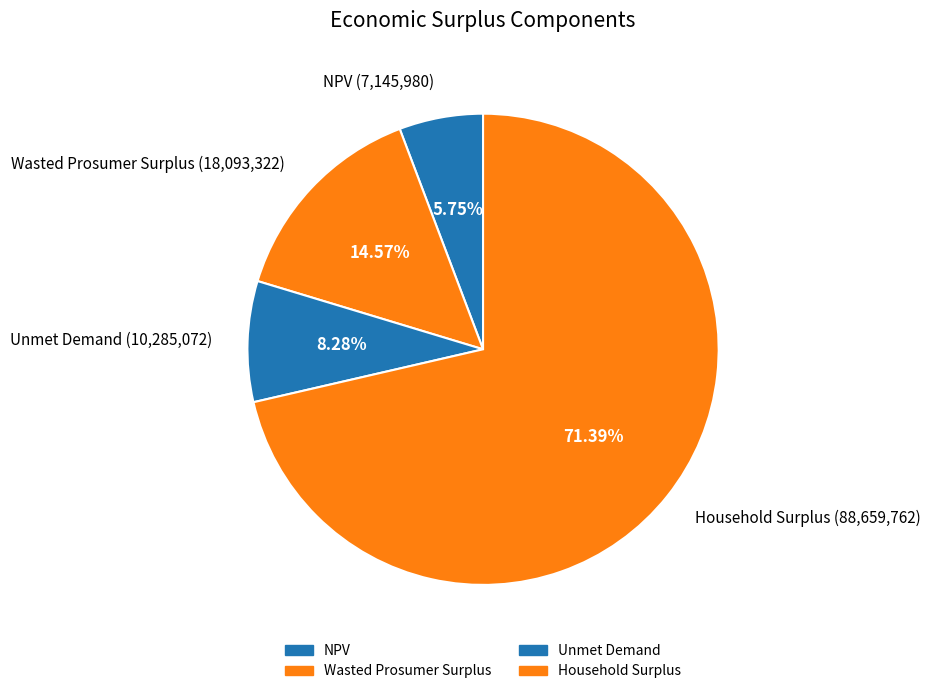

What is the ratio of the value at Household Surplus to the value at NPV?

12.4